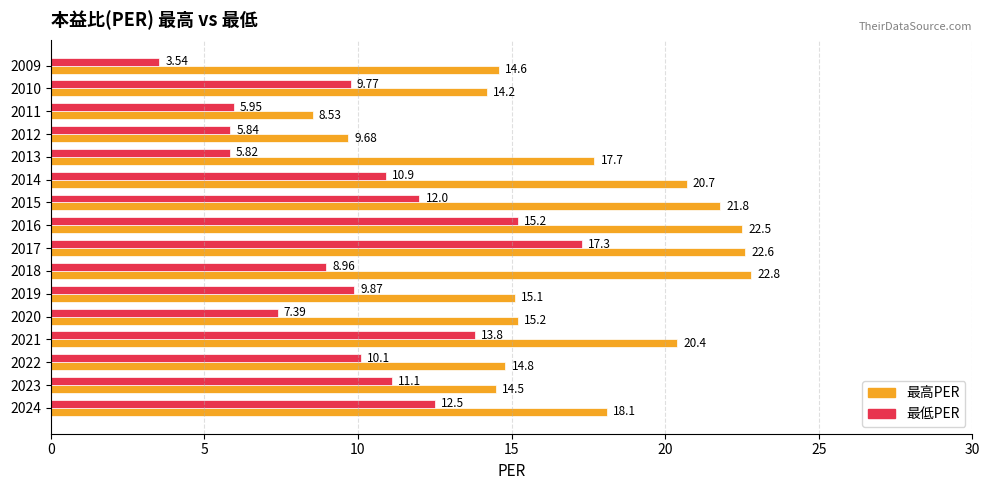

Which category has the highest value across all series?

2018